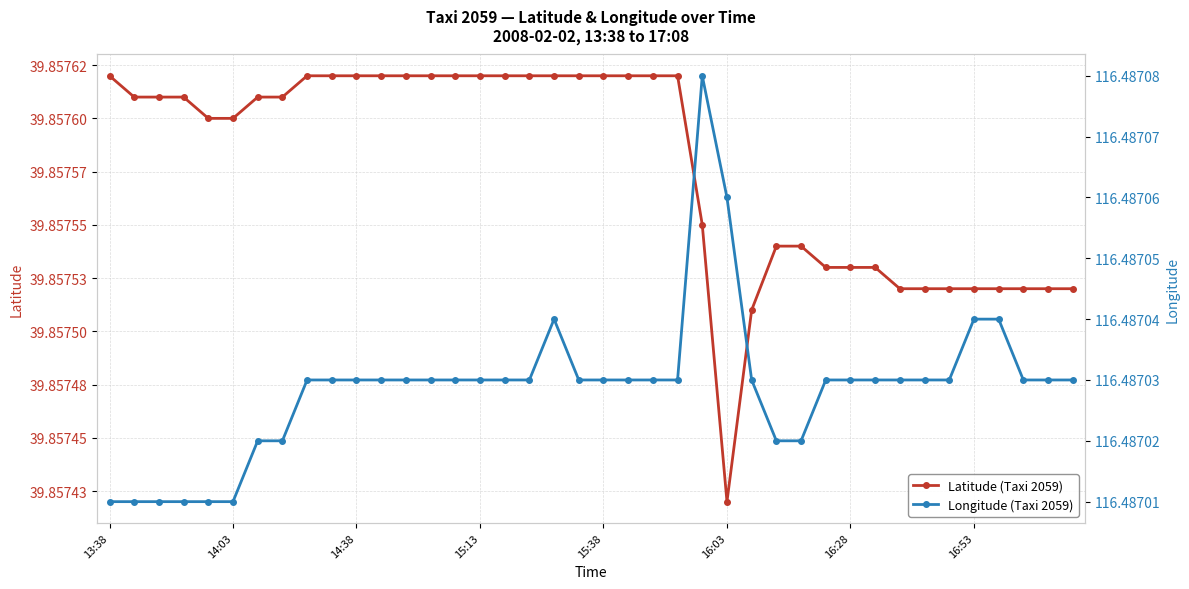

At which category is the sum across all series the highest?

18